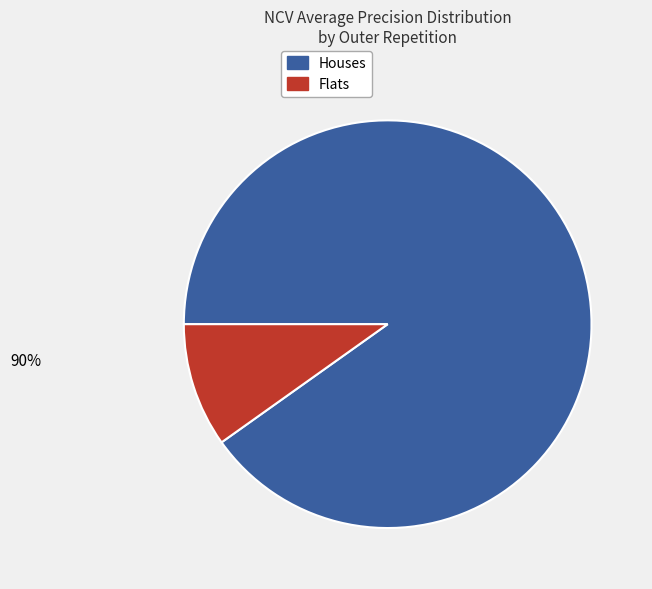

To the nearest percent, what is the difference between the largest and smallest slice percentages?

80%